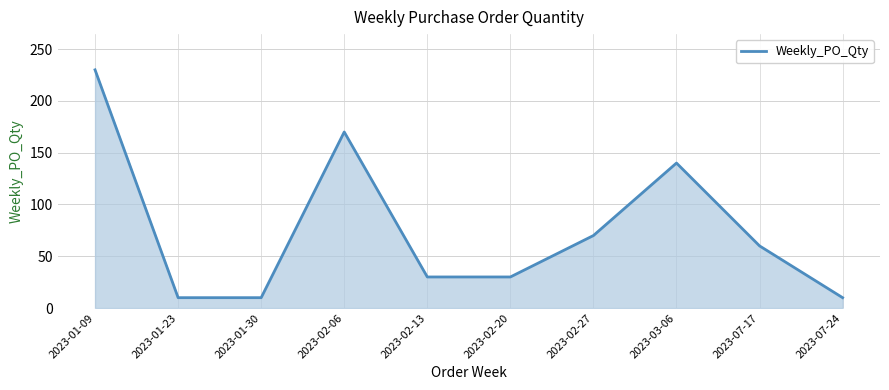

The chart shows a value of 131 at 2023-01-09. True or false?

False